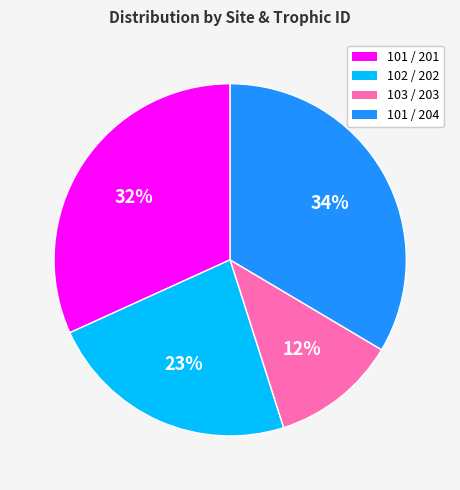

To the nearest percent, what portion does 103 / 203 represent?

12%